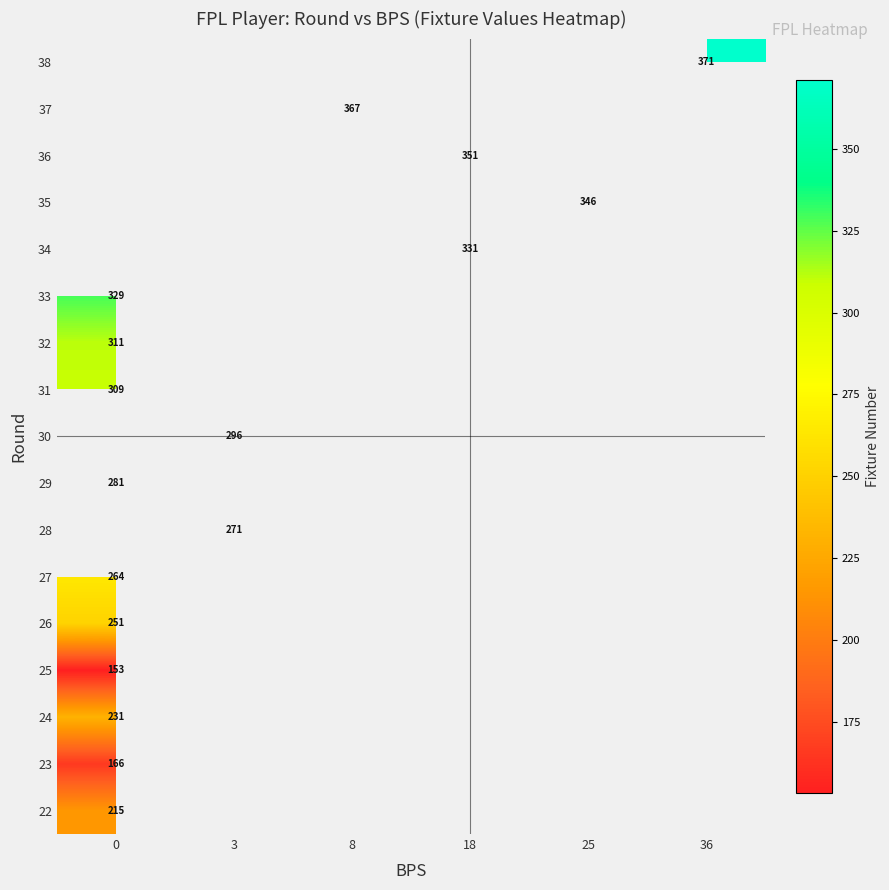

What is the minimum value for row_0?

215.0